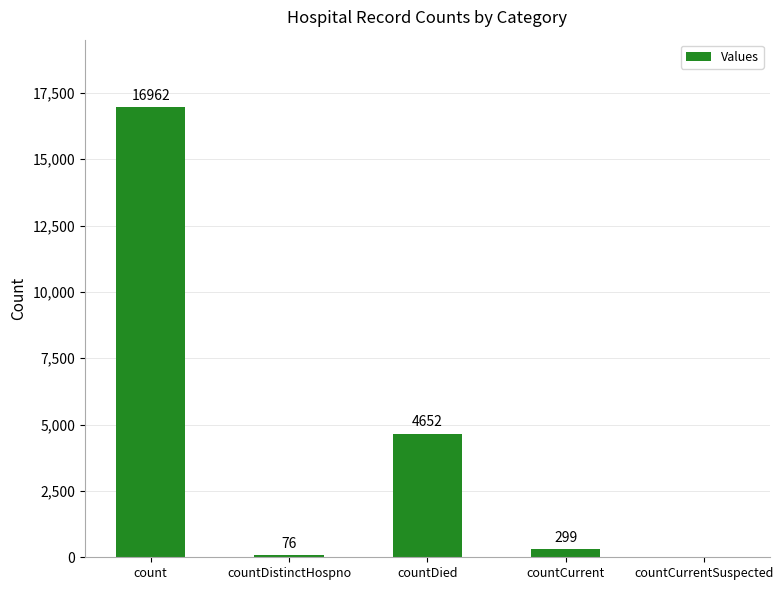

What is the sum of all values?

21989